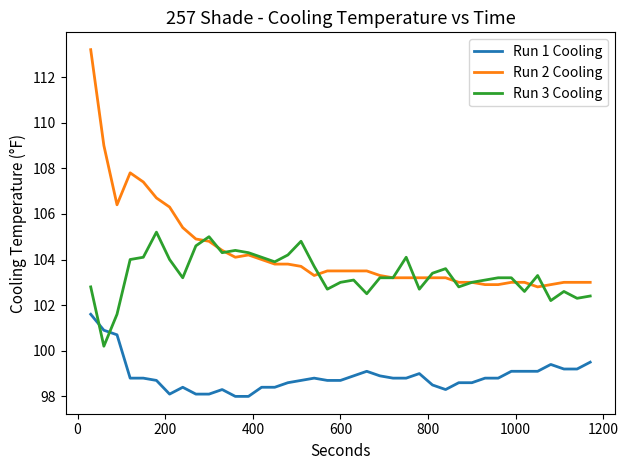

What is the greatest value displayed?

113.2